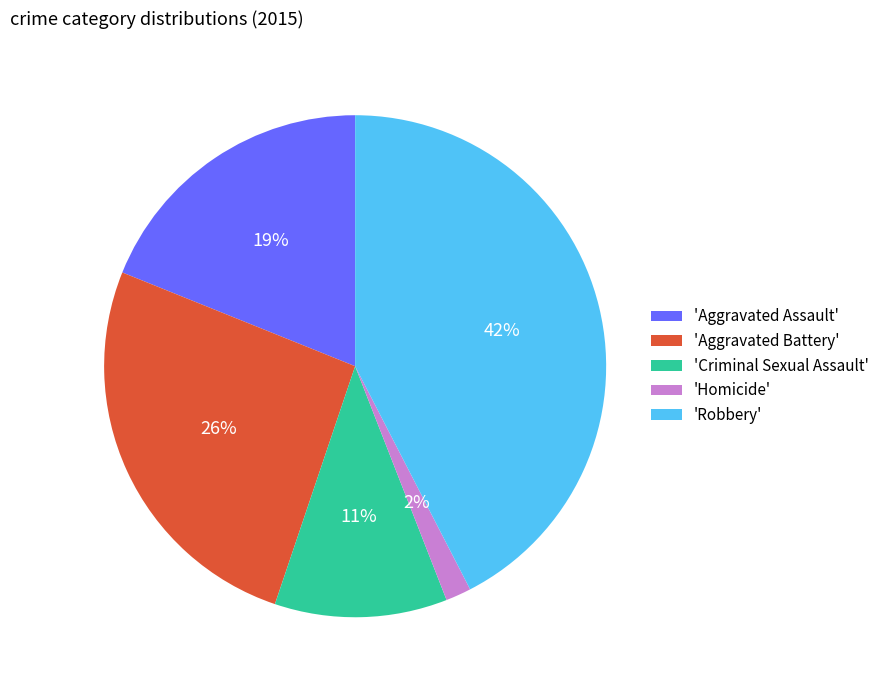

What is the smallest slice in the pie chart?

'Homicide'